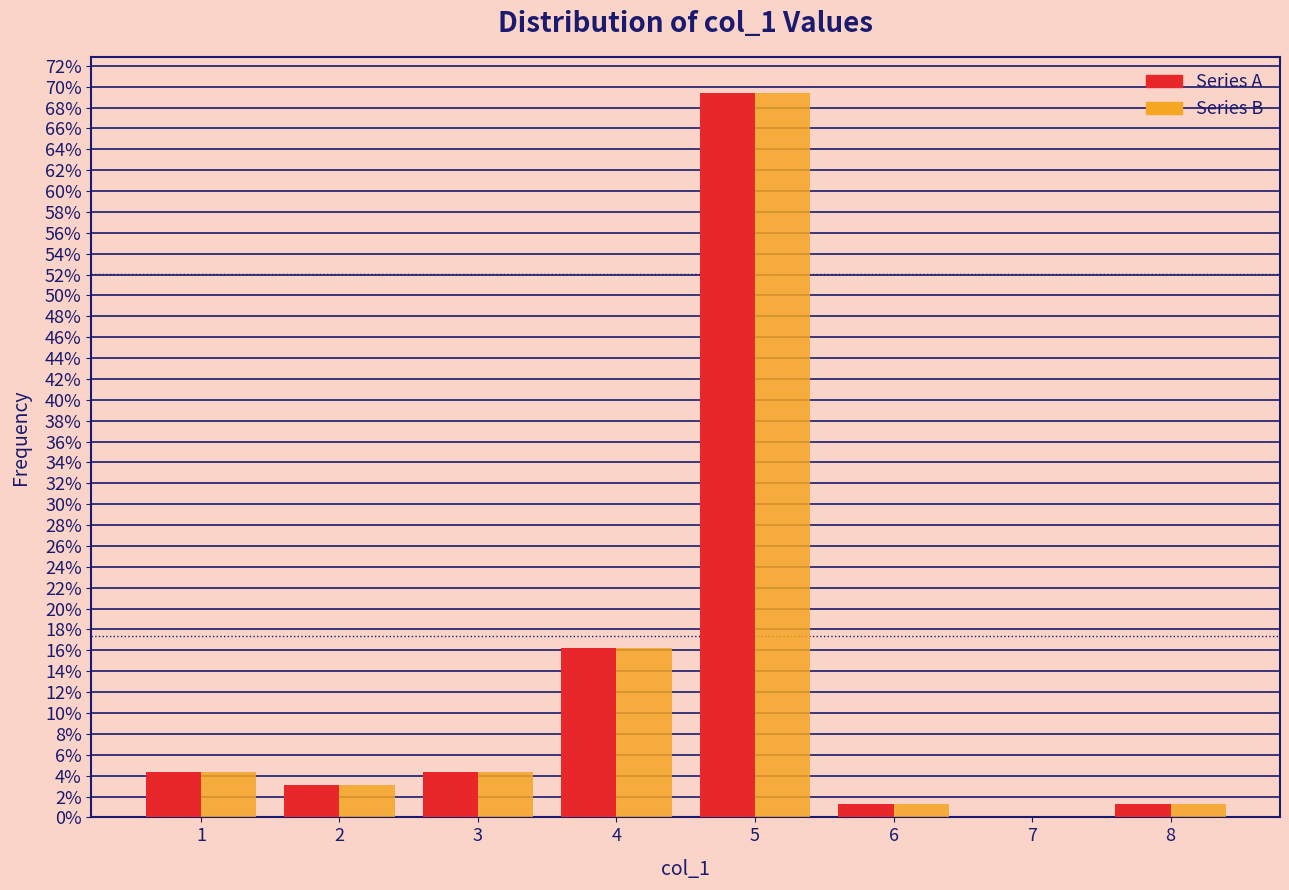

What is the total value across all series at 3?

8.8